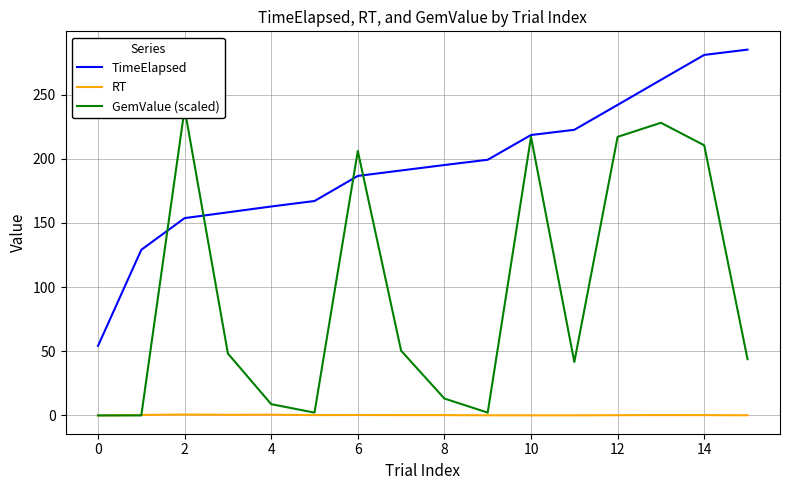

What is the maximum value shown in the chart?

285.1